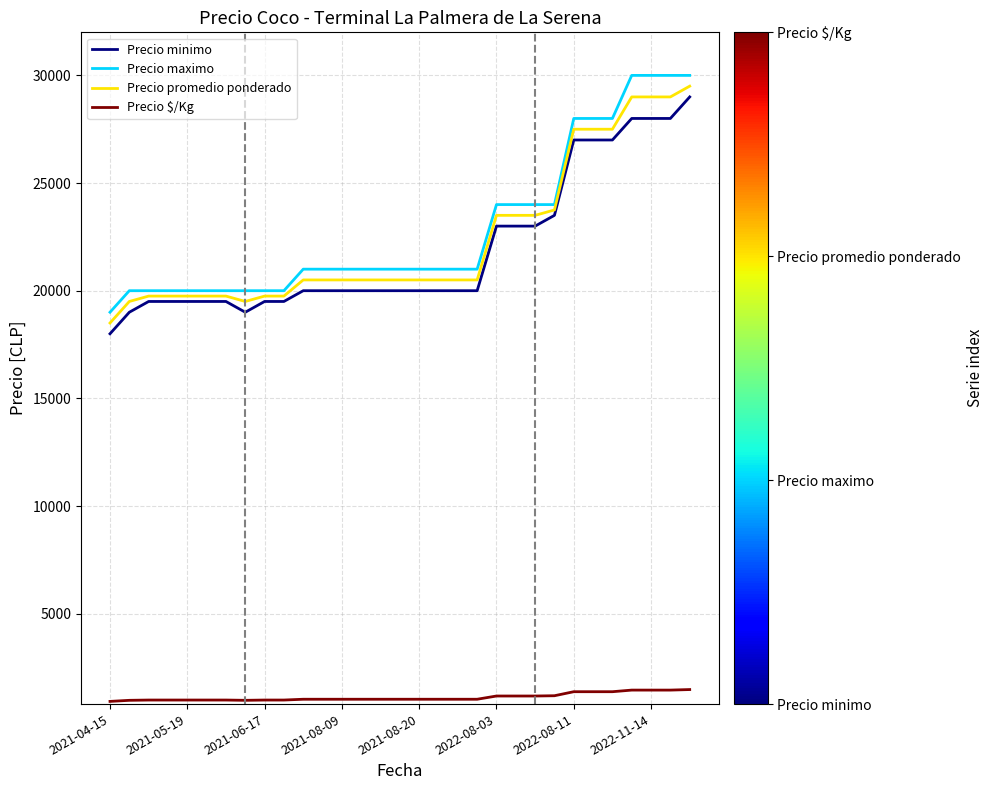

True or false: Precio $/Kg and Precio minimo cross at least once.

False